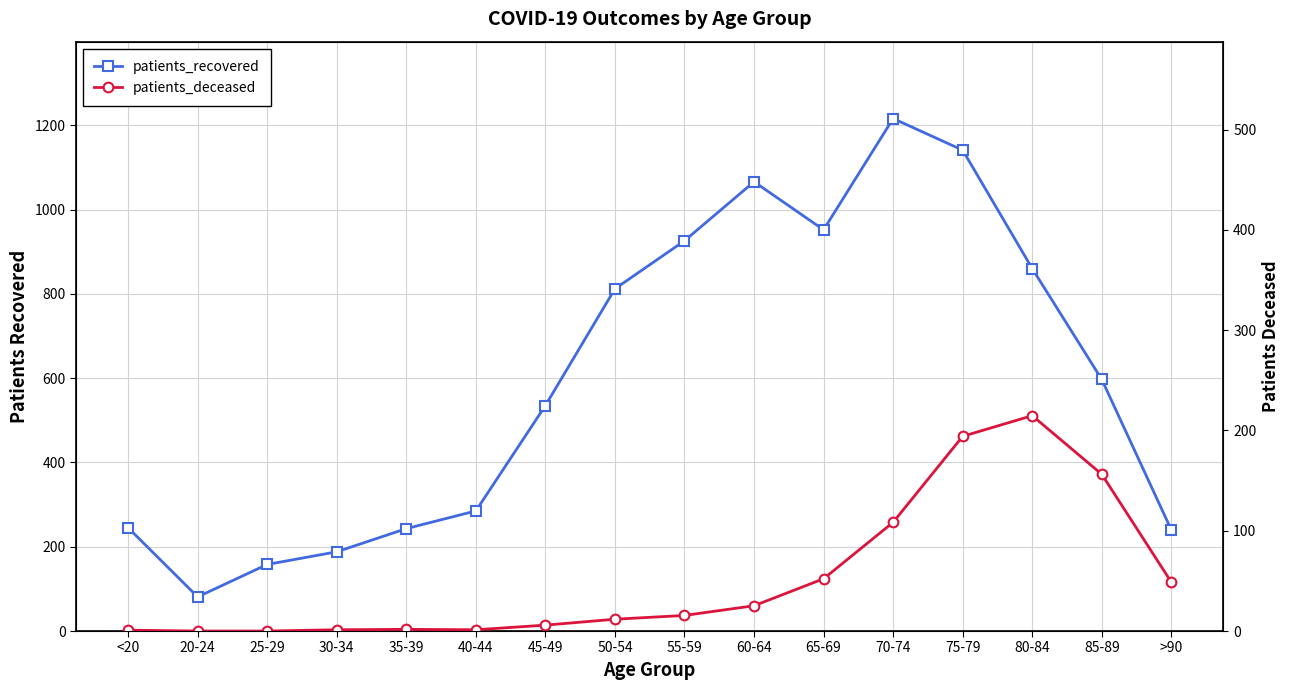

Which series has the largest range (max minus min)?

patients_recovered